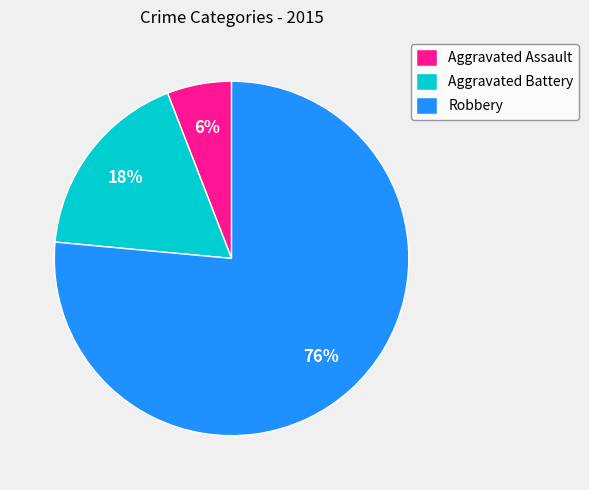

Combined, do Aggravated Assault and Robbery account for over 50%?

Yes